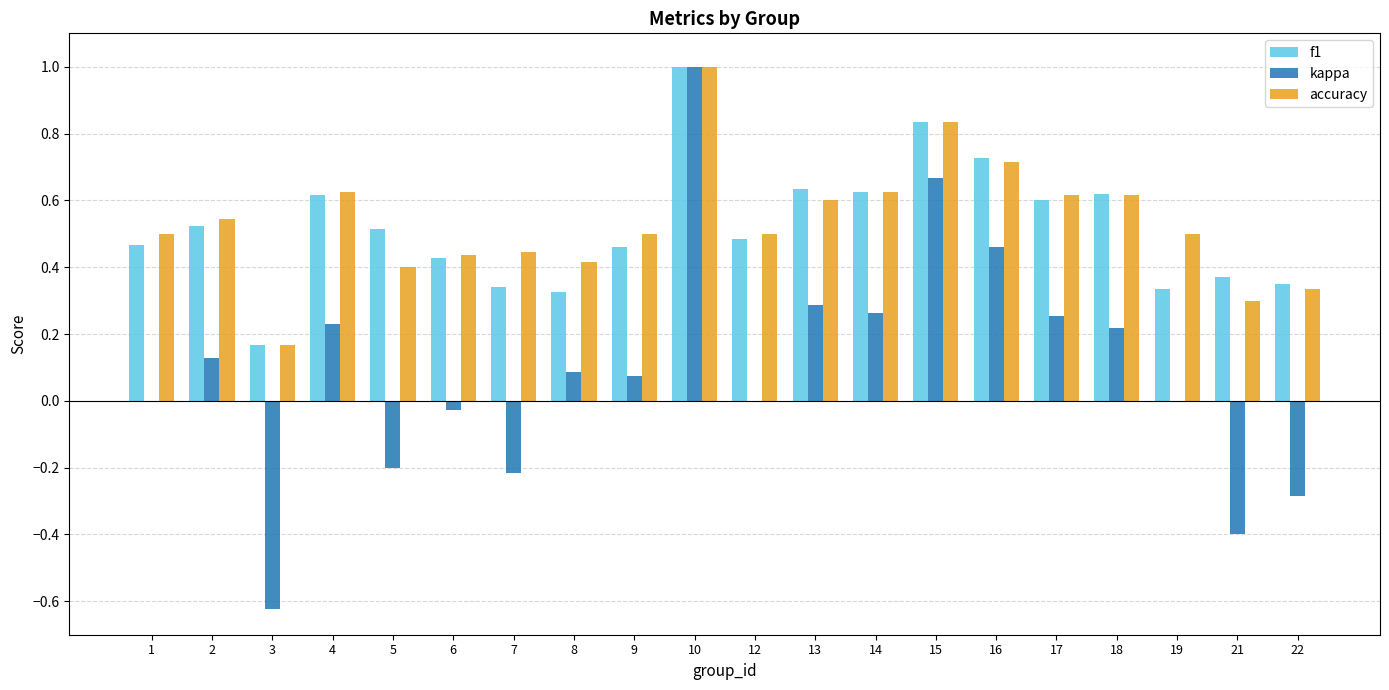

What is the maximum value for accuracy?

1.0